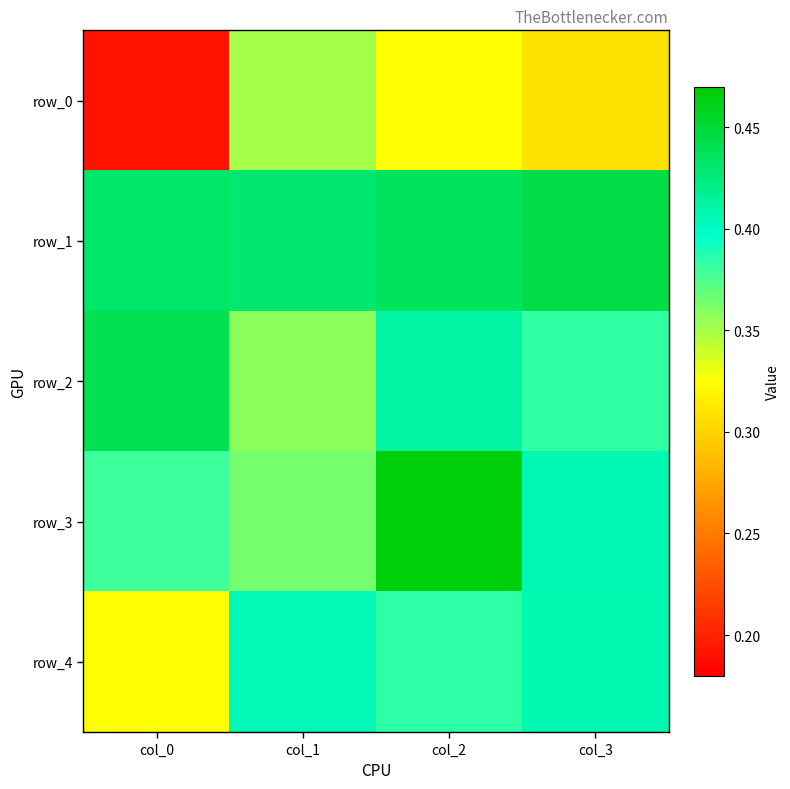

Between col_2 and col_3, which series saw the biggest shift?

row_3